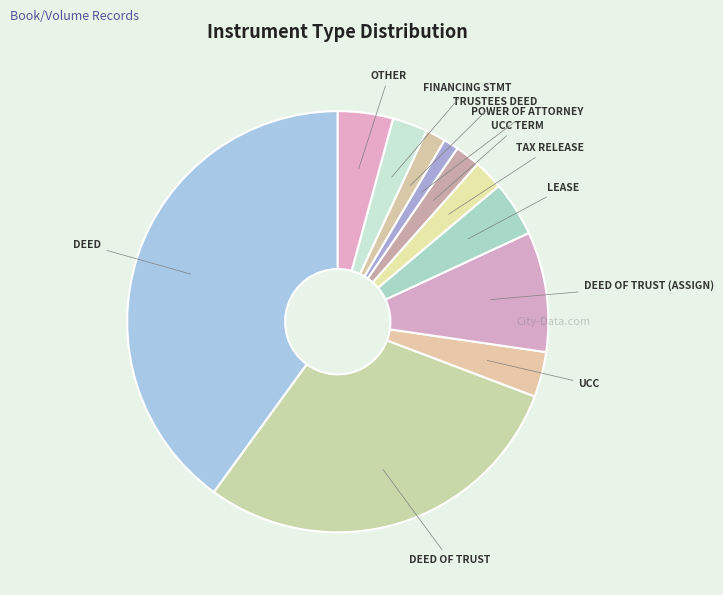

Which slice is the largest?

DEED